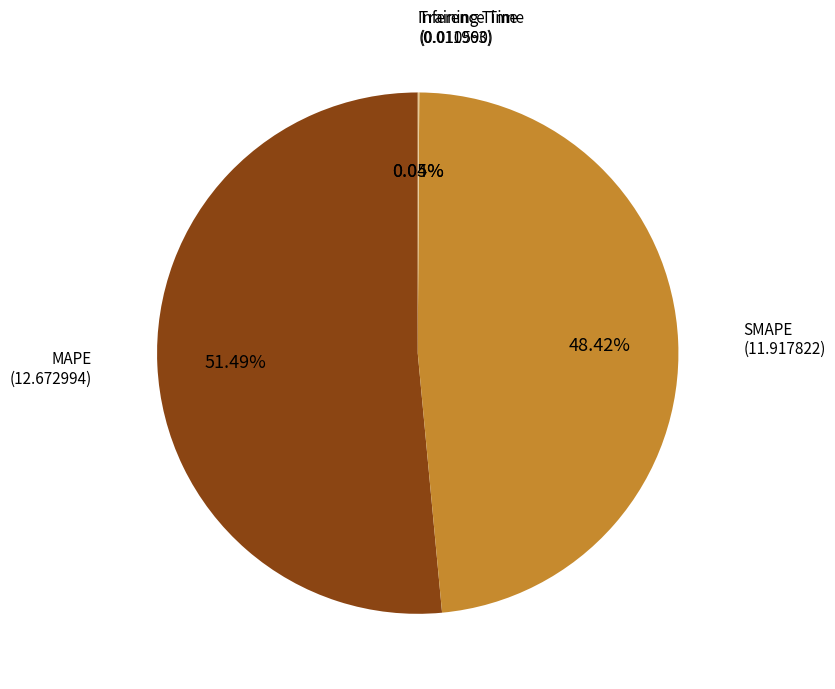

Is there any slice that represents more than half of the pie?

Yes